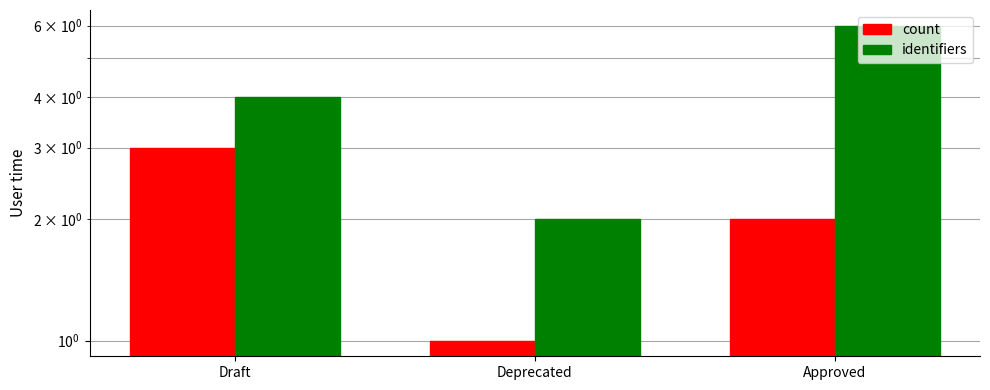

What is the label of the 1st bar from the left?

Draft